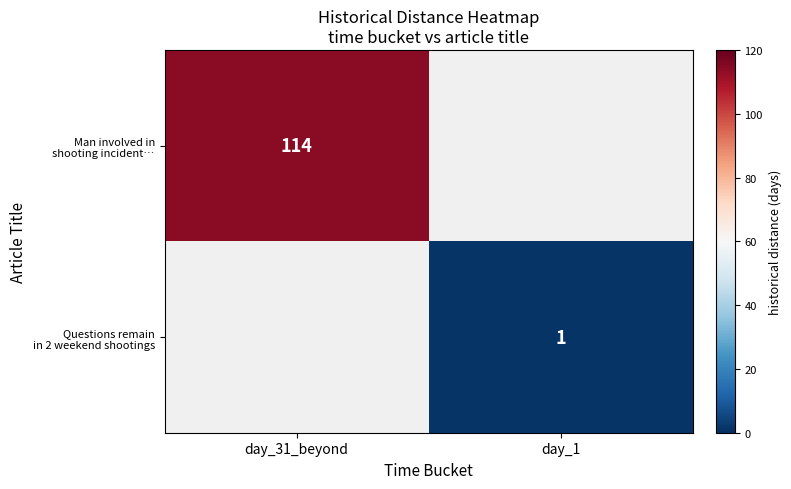

How many positive values does the Questions remain in 2 weekend shootings series have?

1